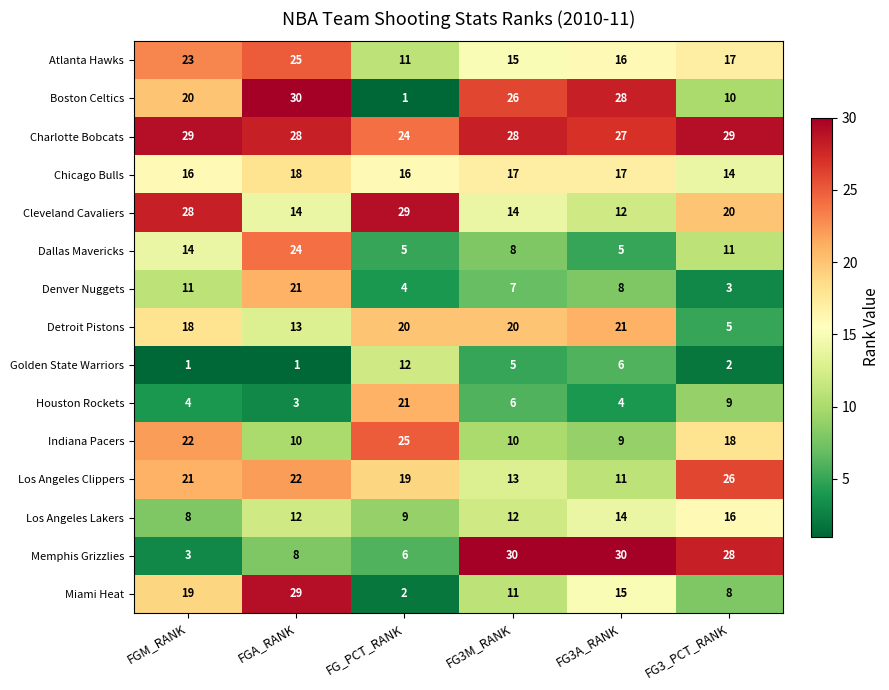

What is the sum of all Detroit Pistons values?

97